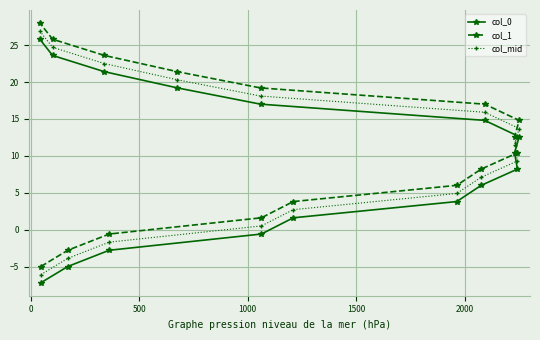

What is the difference between the maximum and minimum values in the col_1 series?

33.0